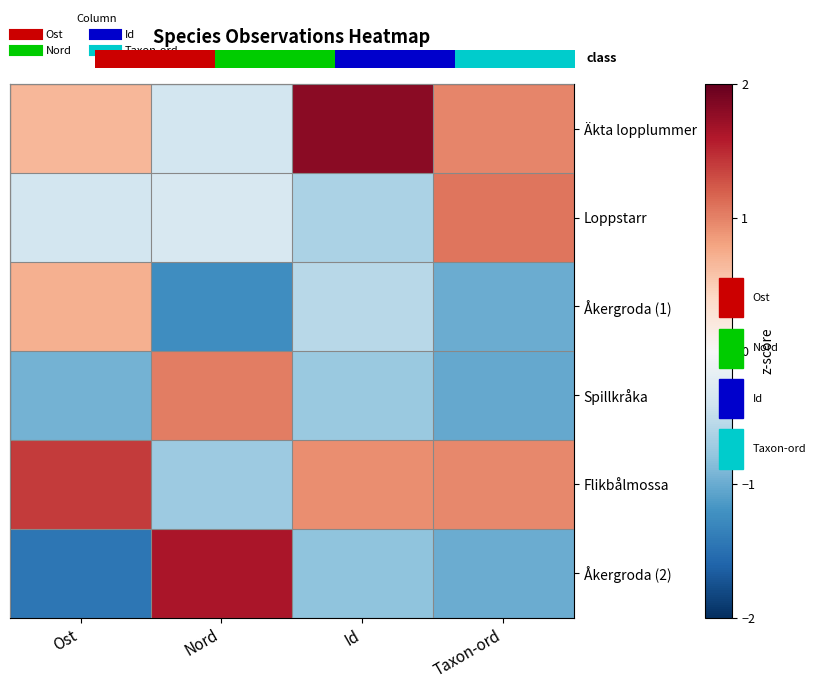

Which series has the largest total across all categories?

Äkta lopplummer